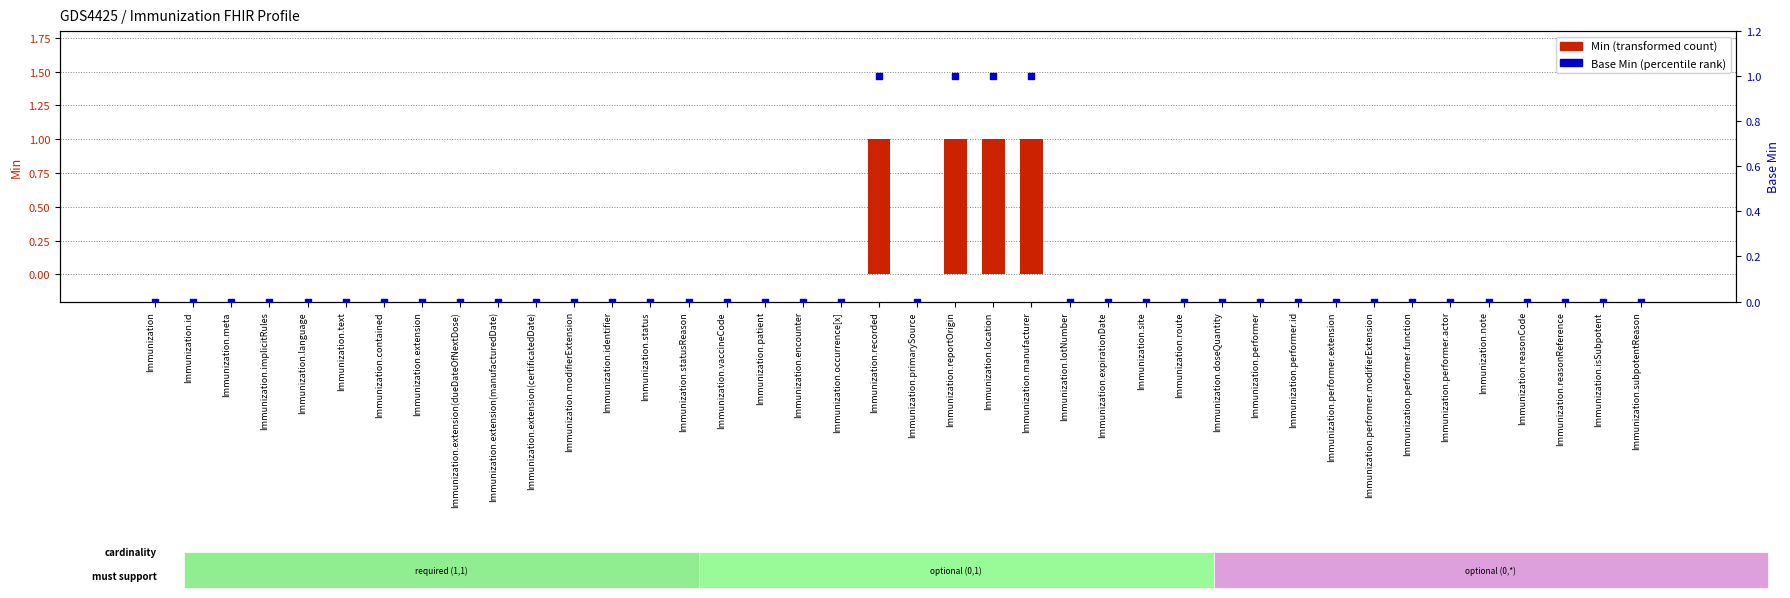

At how many categories does at least one series exceed 0?

4